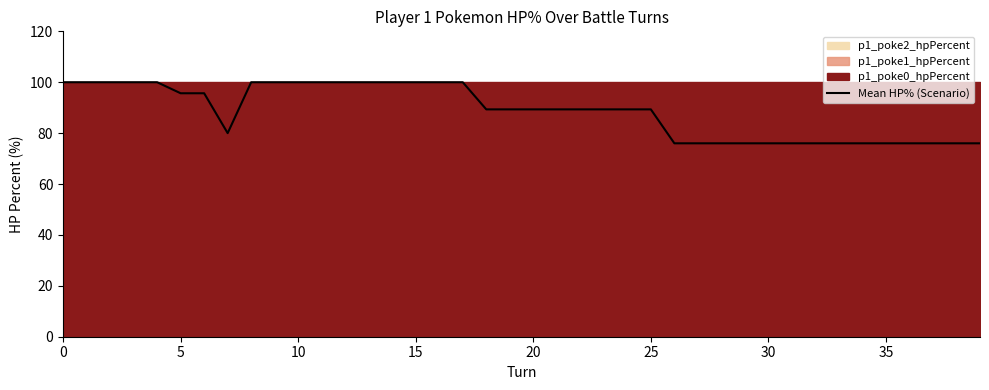

Reading left to right, transcribe all the data shown in this chart.

100.0	100.0	100.0	100.0	100.0	95.7	95.7	80.0	100.0	100.0	100.0	100.0	100.0	100.0	100.0	100.0	100.0	100.0	89.3	89.3	89.3	89.3	89.3	89.3	89.3	89.3	76.0	76.0	76.0	76.0	76.0	76.0	76.0	76.0	76.0	76.0	76.0	76.0	76.0	76.0